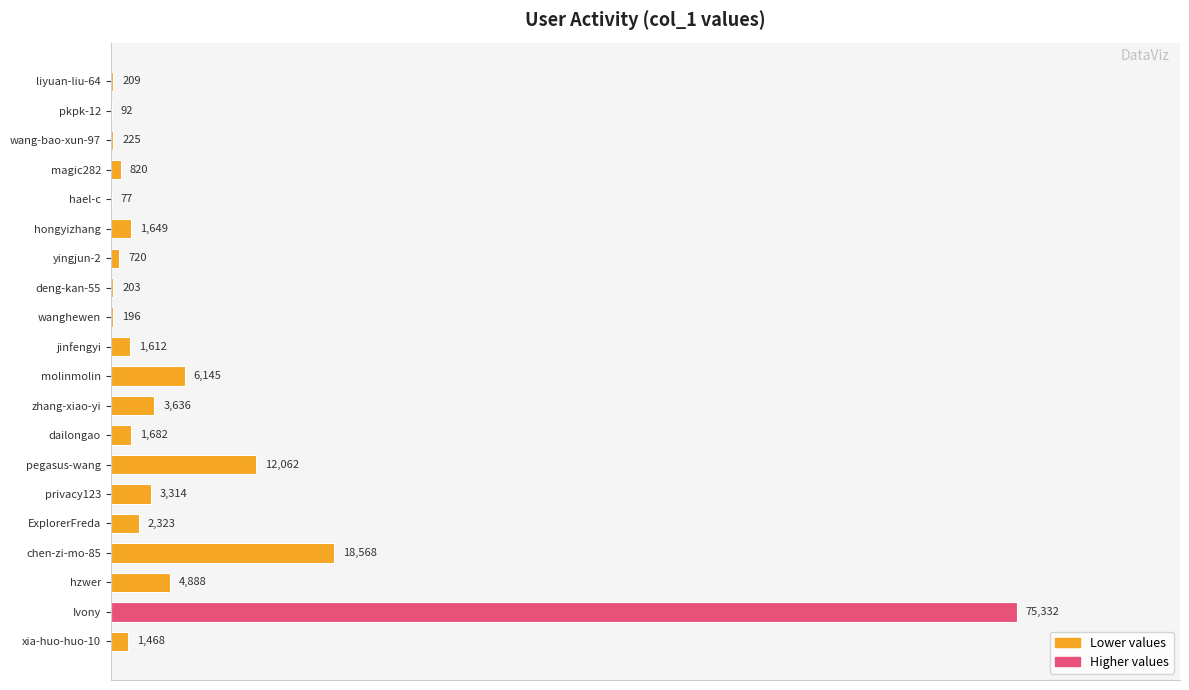

What is the sum of all values?

135221